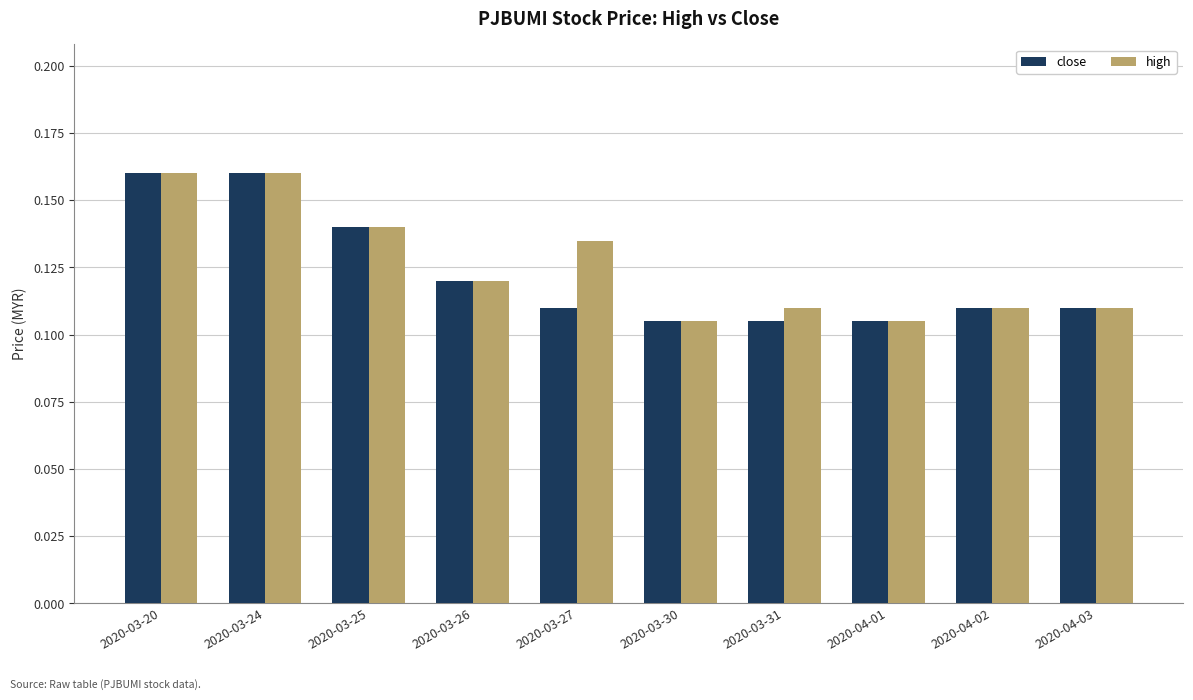

At how many categories does at least one series exceed 0?

10